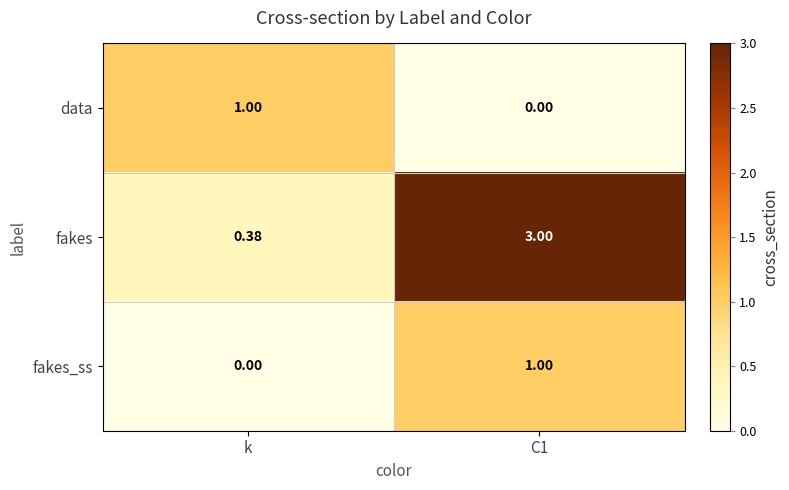

Which series changed the most between k and C1?

fakes